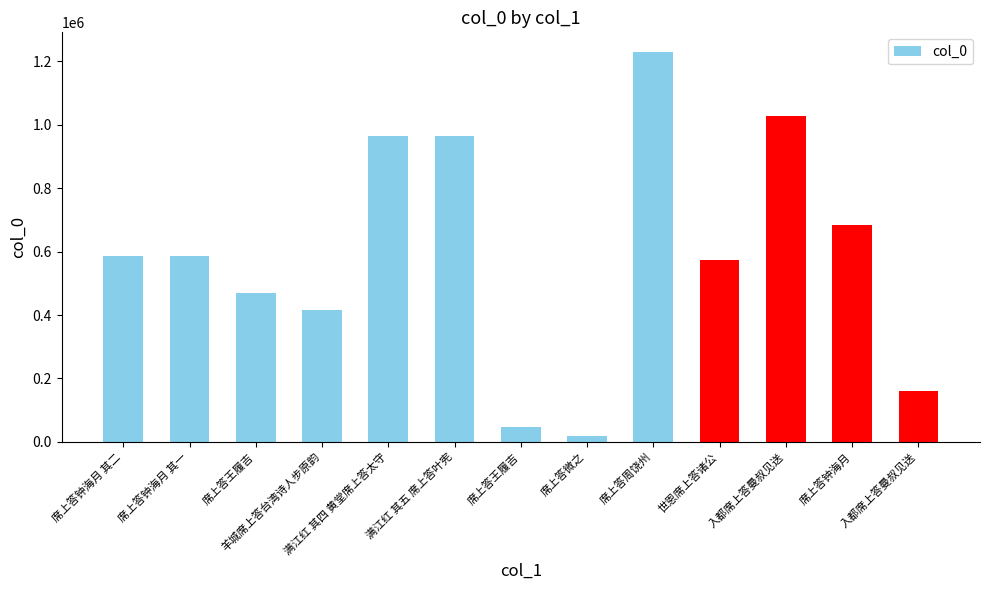

What is the label of the 6th bar from the left?

满江红 其五 席上答叶宪